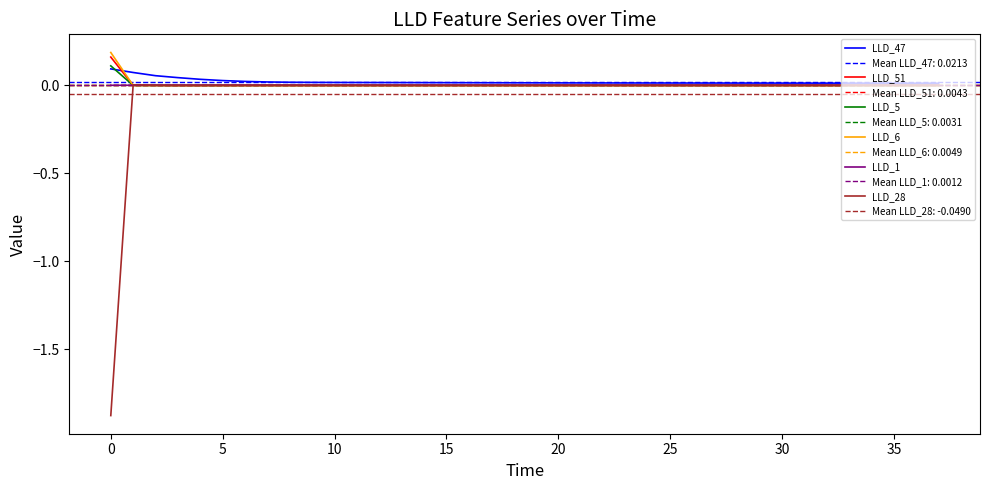

Is it true that LLD_28 equals 0.0 at 20?

True